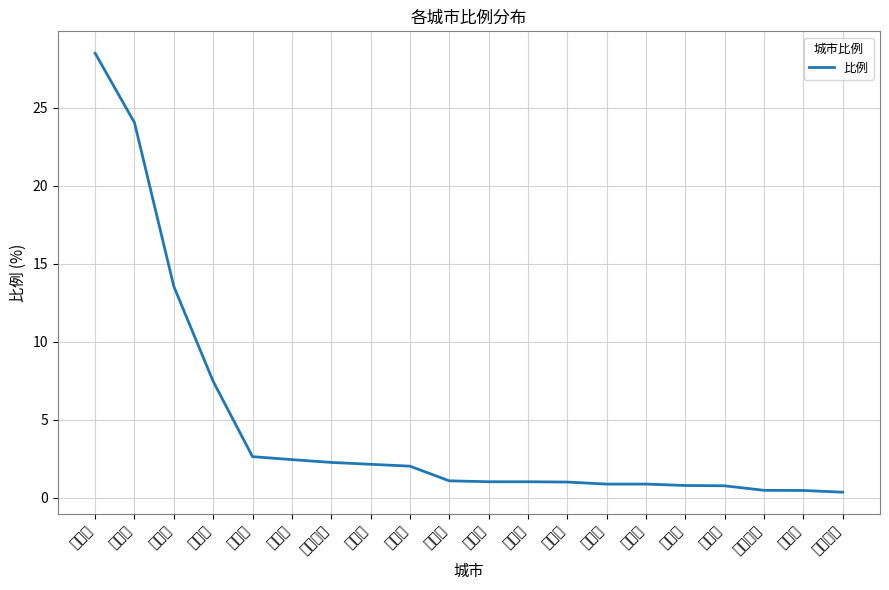

The value at 铁岭市 is 2.0. True or false?

True